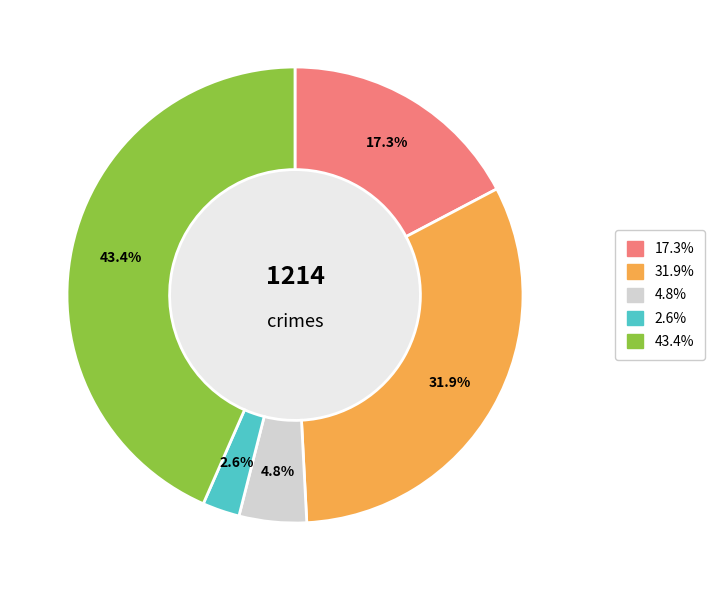

Does any single category account for the majority?

No